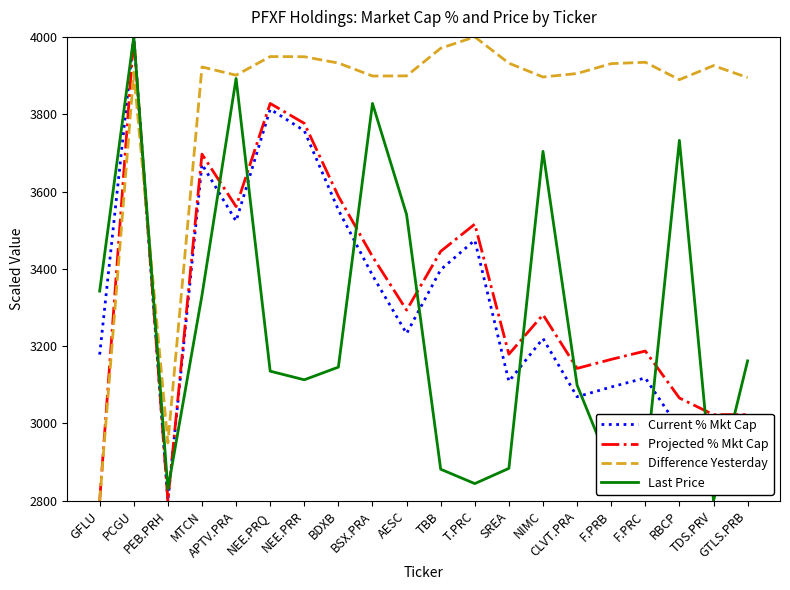

What is the difference between the maximum and minimum values in the Difference Yesterday series?

1200.0